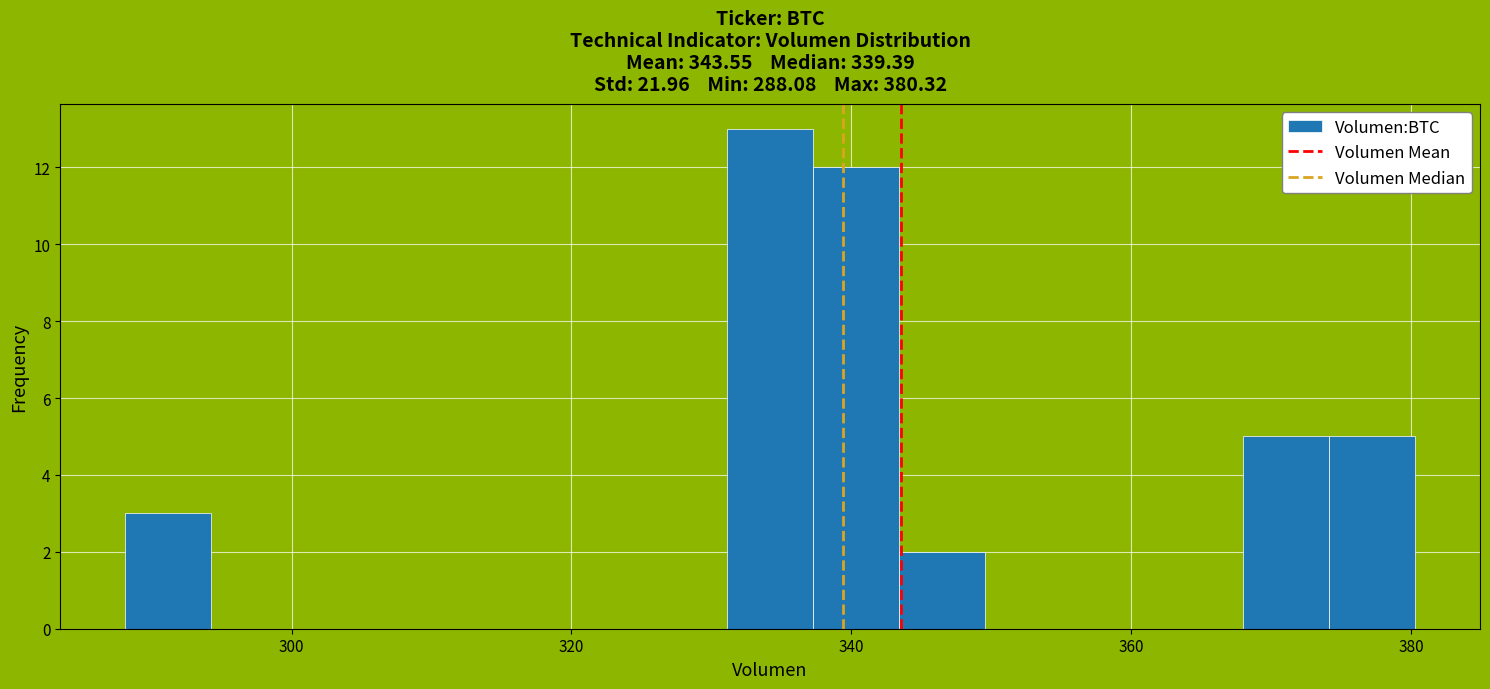

Read against the x-axis, roughly where is the centre of the tallest bar?

334